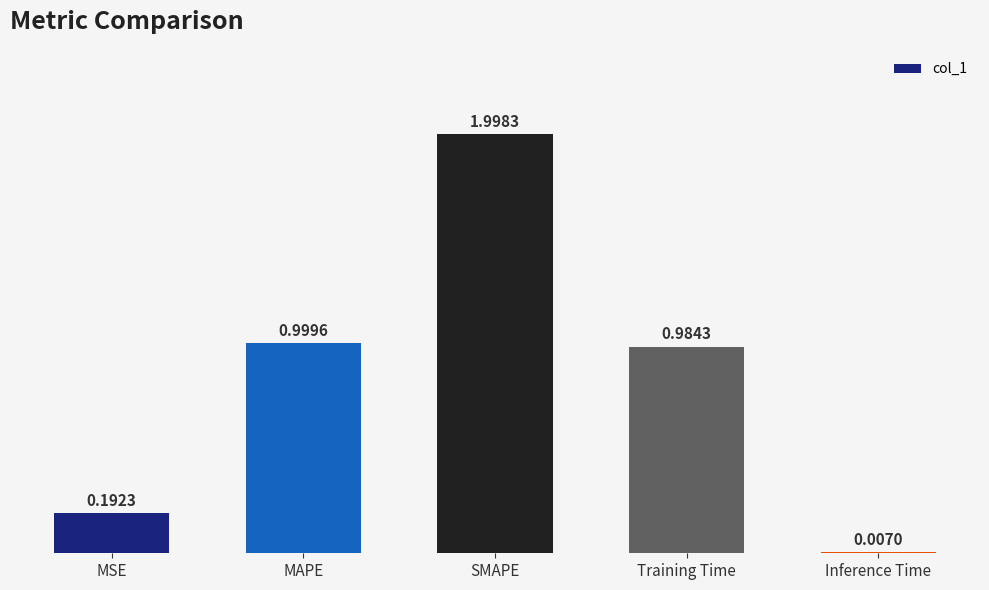

At which label is the value closest to 1?

MAPE